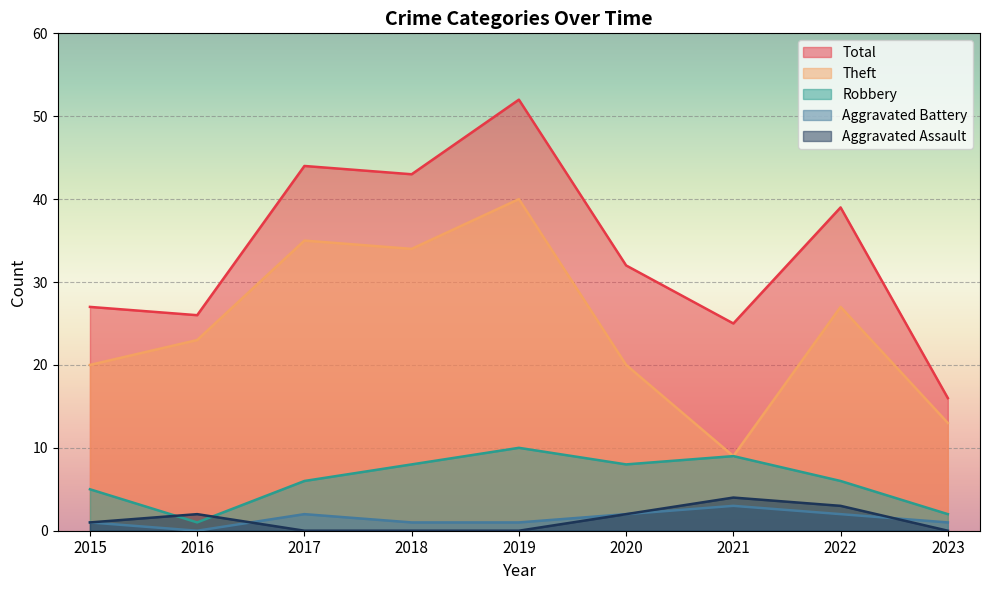

Between 2017 and 2022, which series saw the biggest shift?

Theft